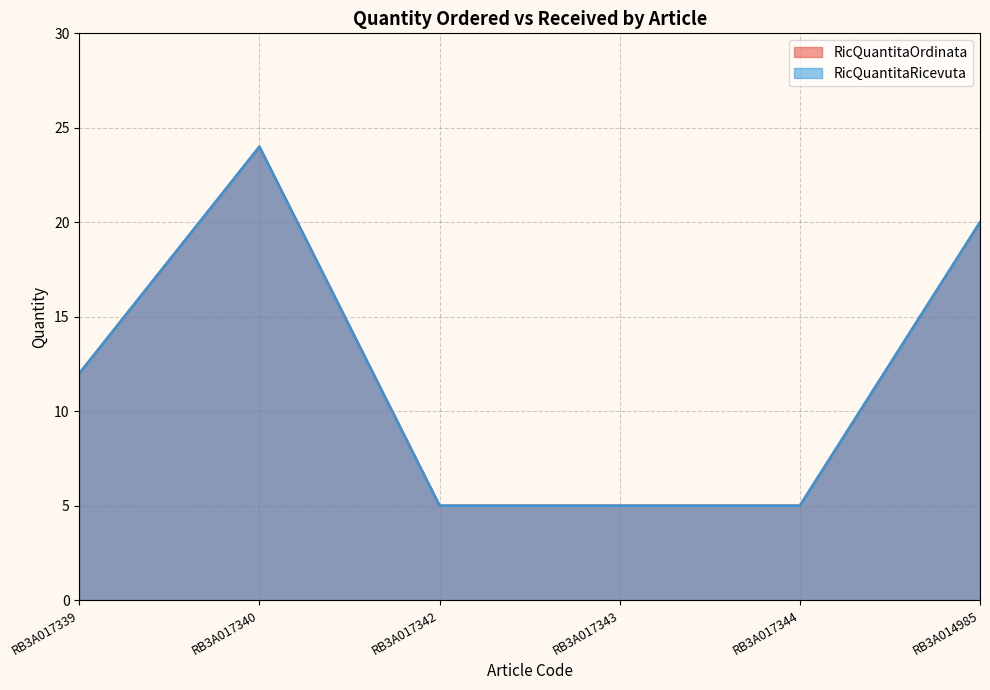

True or false: RicQuantitaRicevuta and RicQuantitaOrdinata cross at least once.

False